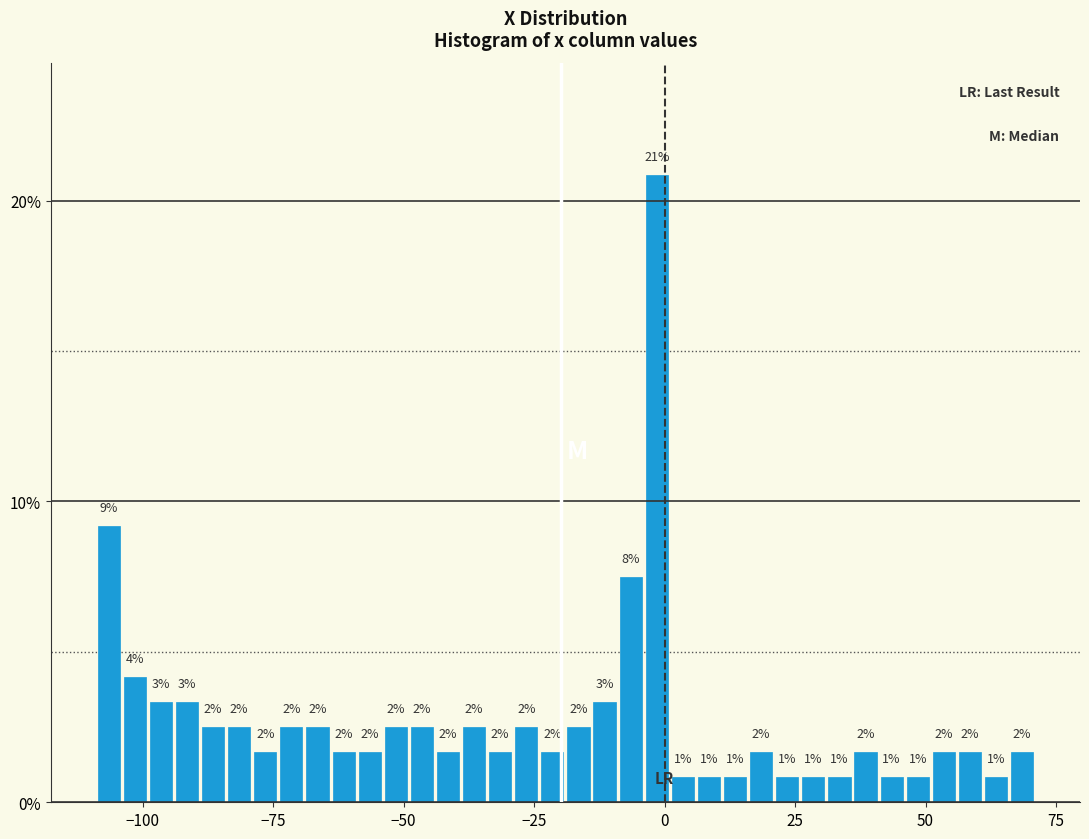

Around what value on the x-axis is the tallest bar? Give the approximate position of its centre, as read against the axis.

0